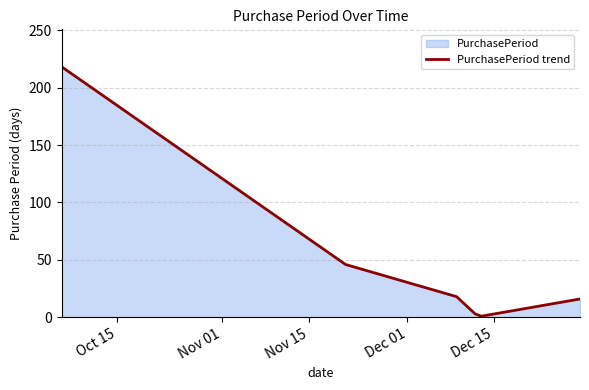

What is the greatest value displayed?

218